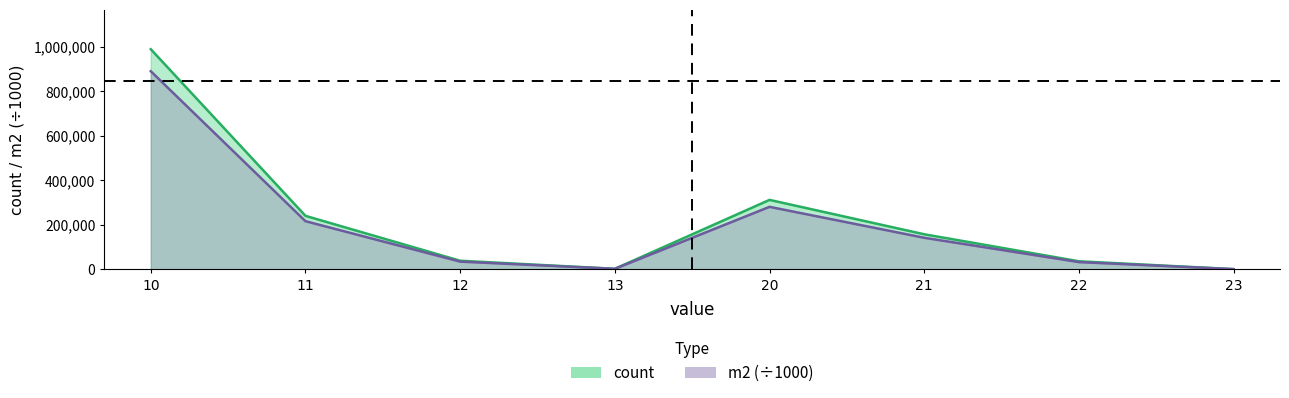

At which category is the sum across all series the highest?

10